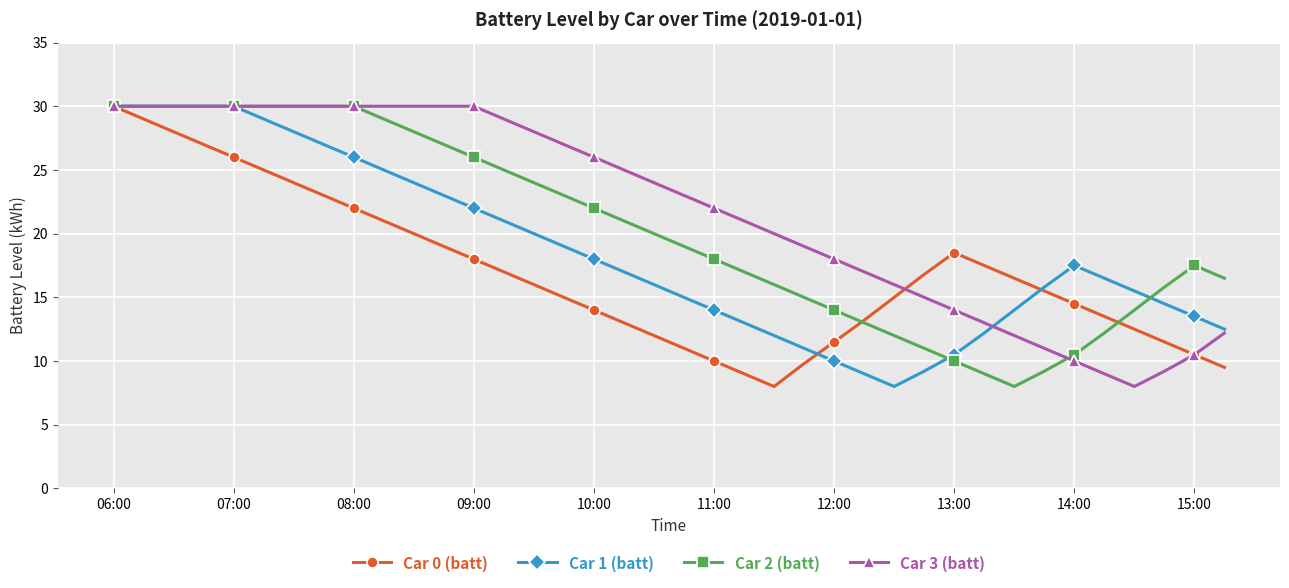

What is the difference between the maximum and minimum values in the Car 0 (batt) series?

22.0